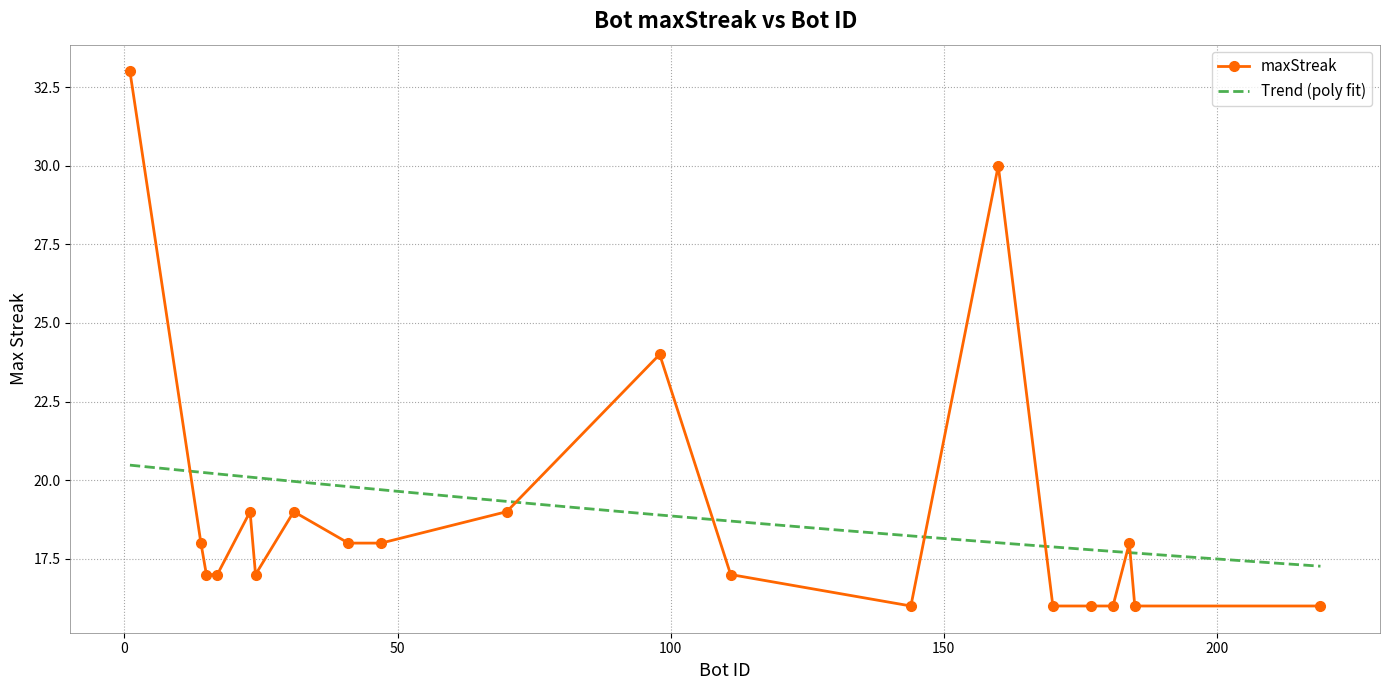

The chart shows a value of 11 at 181. True or false?

False